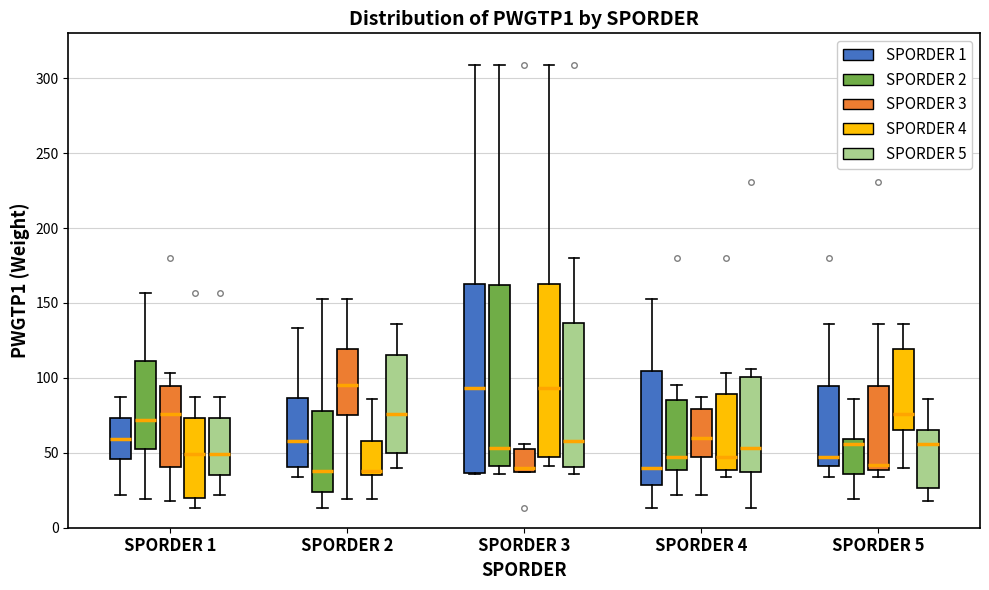

Reading left to right, read every box against the y-axis: the position of its median line, the range the box covers, and the ends of its whiskers. The values are not printed on the chart, so give them approximately, as read against the axis.

SPORDER 1 (SPORDER 1): median 60, box 45 to 75, whiskers 20 to 85
SPORDER 1 (SPORDER 2): median 70, box 55 to 110, whiskers 20 to 155
SPORDER 1 (SPORDER 3): median 75, box 40 to 95, whiskers 20 to 105
SPORDER 1 (SPORDER 4): median 50, box 20 to 75, whiskers 15 to 85
SPORDER 1 (SPORDER 5): median 50, box 35 to 75, whiskers 20 to 85
SPORDER 2 (SPORDER 1): median 60, box 40 to 85, whiskers 35 to 135
SPORDER 2 (SPORDER 2): median 40, box 25 to 80, whiskers 15 to 155
SPORDER 2 (SPORDER 3): median 95, box 75 to 120, whiskers 20 to 155
SPORDER 2 (SPORDER 4): median 40, box 35 to 60, whiskers 20 to 85
SPORDER 2 (SPORDER 5): median 75, box 50 to 115, whiskers 40 to 135
SPORDER 3 (SPORDER 1): median 95, box 35 to 165, whiskers 35 to 310
SPORDER 3 (SPORDER 2): median 55, box 40 to 160, whiskers 35 to 310
SPORDER 3 (SPORDER 3): median 40 (just above the box's lower edge), box 40 to 55, whiskers 35 to 55 (just above the box's upper edge)
SPORDER 3 (SPORDER 4): median 95, box 50 to 165, whiskers 40 to 310
SPORDER 3 (SPORDER 5): median 60, box 40 to 135, whiskers 35 to 180
SPORDER 4 (SPORDER 1): median 40, box 30 to 105, whiskers 15 to 155
SPORDER 4 (SPORDER 2): median 45, box 40 to 85, whiskers 20 to 95
SPORDER 4 (SPORDER 3): median 60, box 50 to 80, whiskers 20 to 85
SPORDER 4 (SPORDER 4): median 45, box 40 to 90, whiskers 35 to 105
SPORDER 4 (SPORDER 5): median 55, box 40 to 100, whiskers 15 to 105
SPORDER 5 (SPORDER 1): median 45, box 40 to 95, whiskers 35 to 135
SPORDER 5 (SPORDER 2): median 55, box 35 to 60, whiskers 20 to 85
SPORDER 5 (SPORDER 3): median 40 (just above the box's lower edge), box 40 to 95, whiskers 35 to 135
SPORDER 5 (SPORDER 4): median 75, box 65 to 120, whiskers 40 to 135
SPORDER 5 (SPORDER 5): median 55, box 25 to 65, whiskers 20 to 85